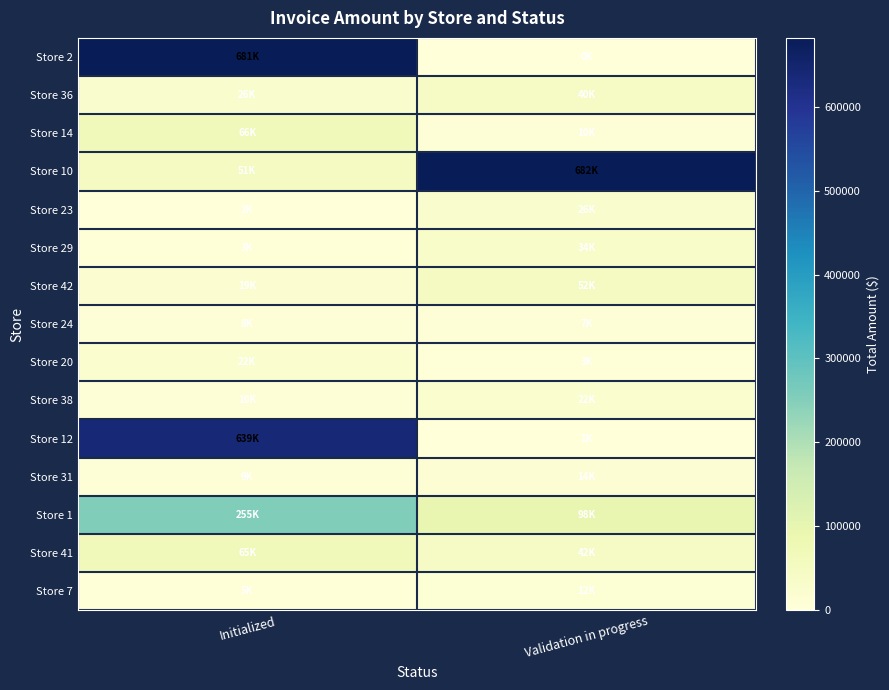

Reading left to right, transcribe all the data shown in this chart.

Store 2: Initialized=680932.9	Validation in progress=0.0
Store 36: Initialized=25538.4	Validation in progress=40260.8
Store 14: Initialized=65745.4	Validation in progress=10139.7
Store 10: Initialized=51388.6	Validation in progress=682035.2
Store 23: Initialized=2366.5	Validation in progress=26170.2
Store 29: Initialized=2980.0	Validation in progress=33726.7
Store 42: Initialized=18831.4	Validation in progress=51555.1
Store 24: Initialized=7654.5	Validation in progress=6736.1
Store 20: Initialized=22209.4	Validation in progress=3203.1
Store 38: Initialized=9737.5	Validation in progress=22056.7
Store 12: Initialized=639320.1	Validation in progress=1042.9
Store 31: Initialized=8821.9	Validation in progress=13551.3
Store 1: Initialized=255134.9	Validation in progress=97744.9
Store 41: Initialized=65168.6	Validation in progress=41970.8
Store 7: Initialized=4835.8	Validation in progress=11595.5